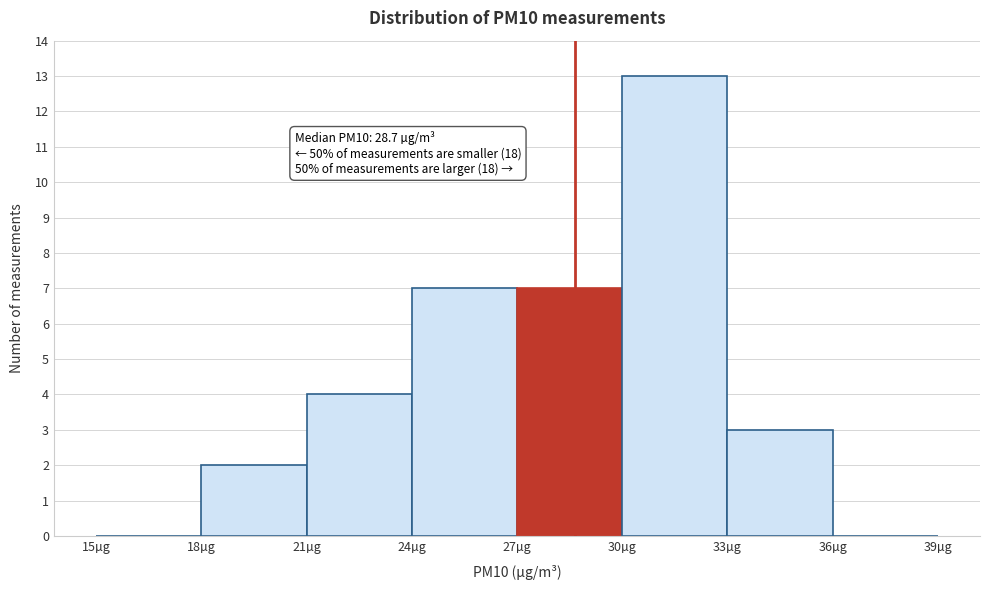

Which range on the x-axis has the tallest bar?

30 to 33